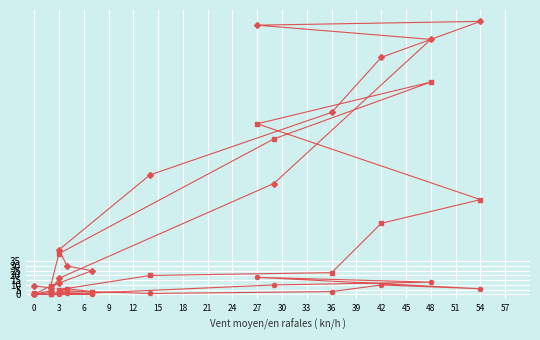

Rank the series by their maximum value, from lowest to highest.

patients_in_icu, deceased_patients, recovered_patients